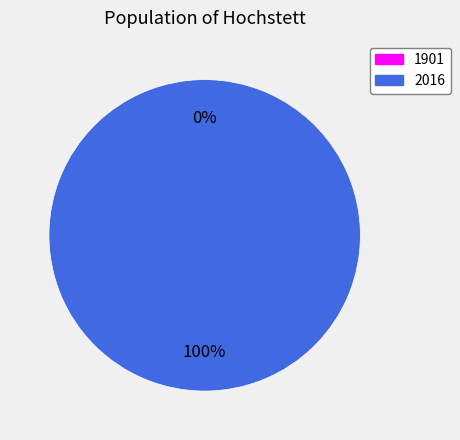

Is 2016 the majority of the pie?

Yes